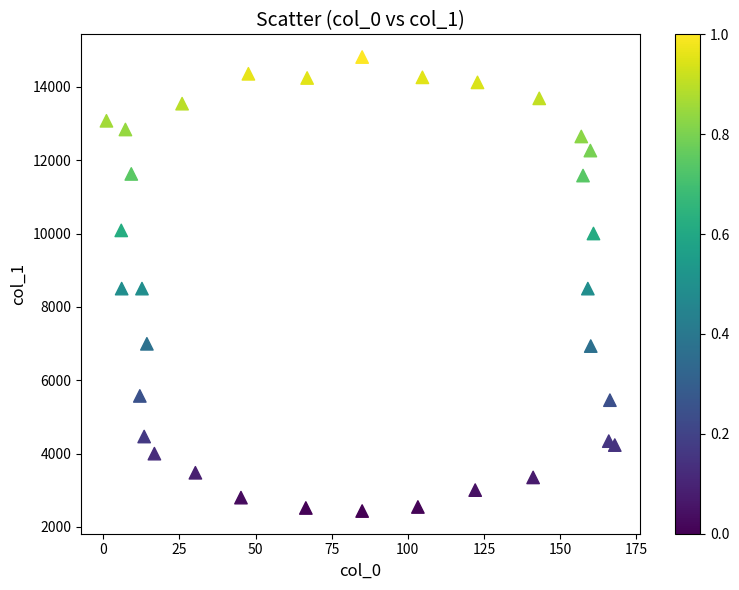

What is the range of X values (max minus min)?

167.0